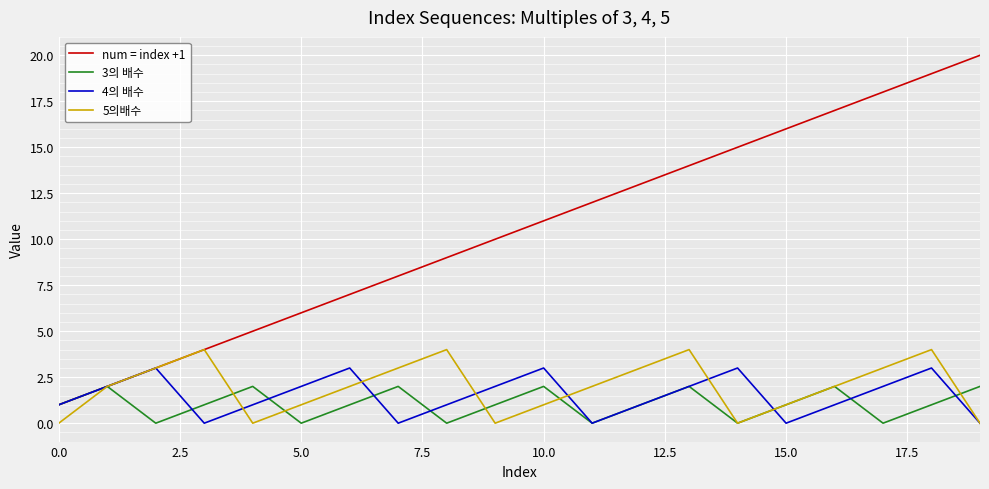

List the series in order of their peak value, highest first.

num = index +1, 5의배수, 4의 배수, 3의 배수